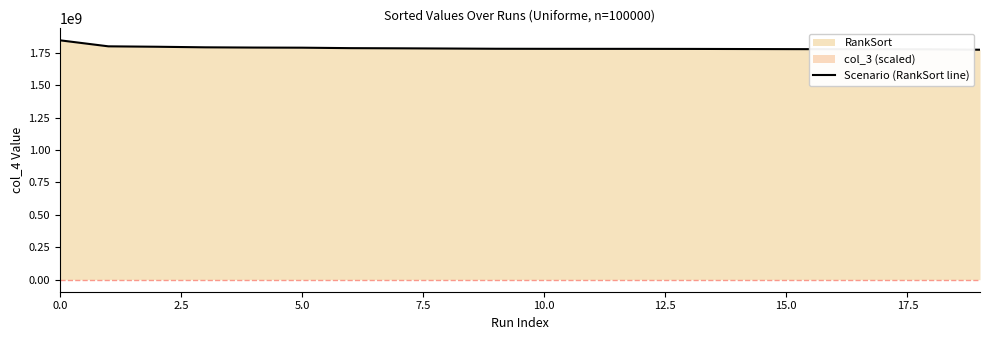

What is the average value?

1785290890